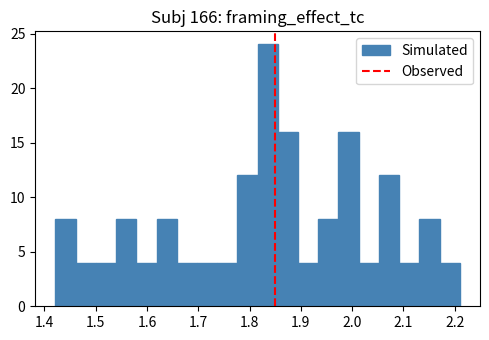

Around what value on the x-axis is the tallest bar? Give the approximate position of its centre, as read against the axis.

1.84